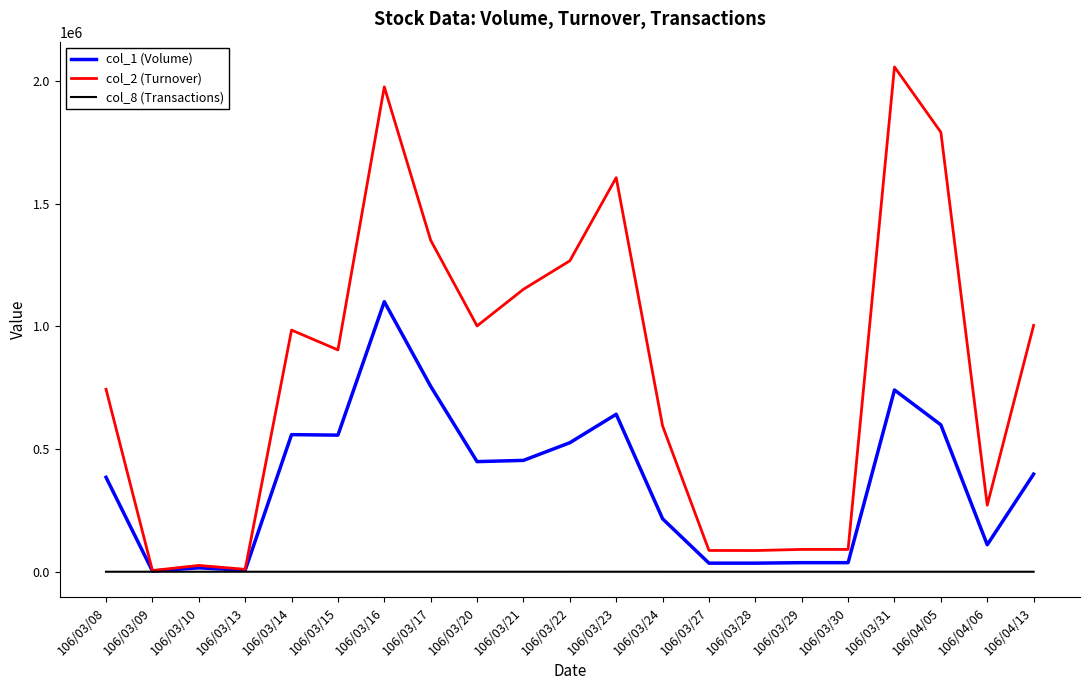

Which category has the highest value in the col_2 (Turnover) series?

106/03/31